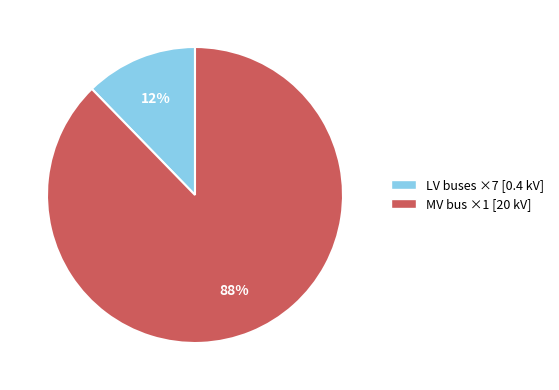

Is there any slice that represents more than half of the pie?

Yes